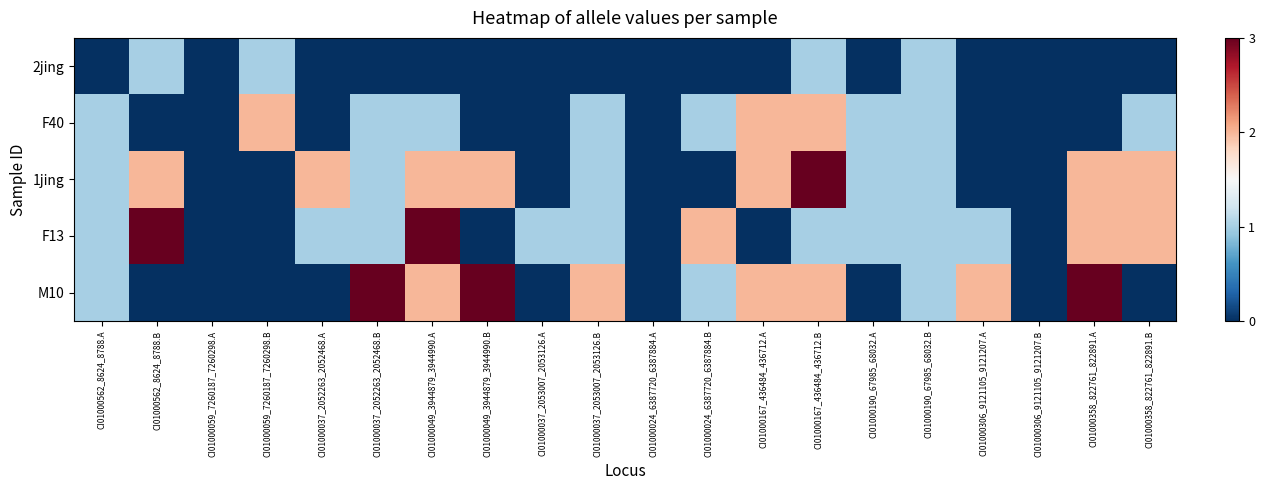

Which has a higher value, CI01000562_8624_8788.A or CI01000562_8624_8788.B?

CI01000562_8624_8788.B